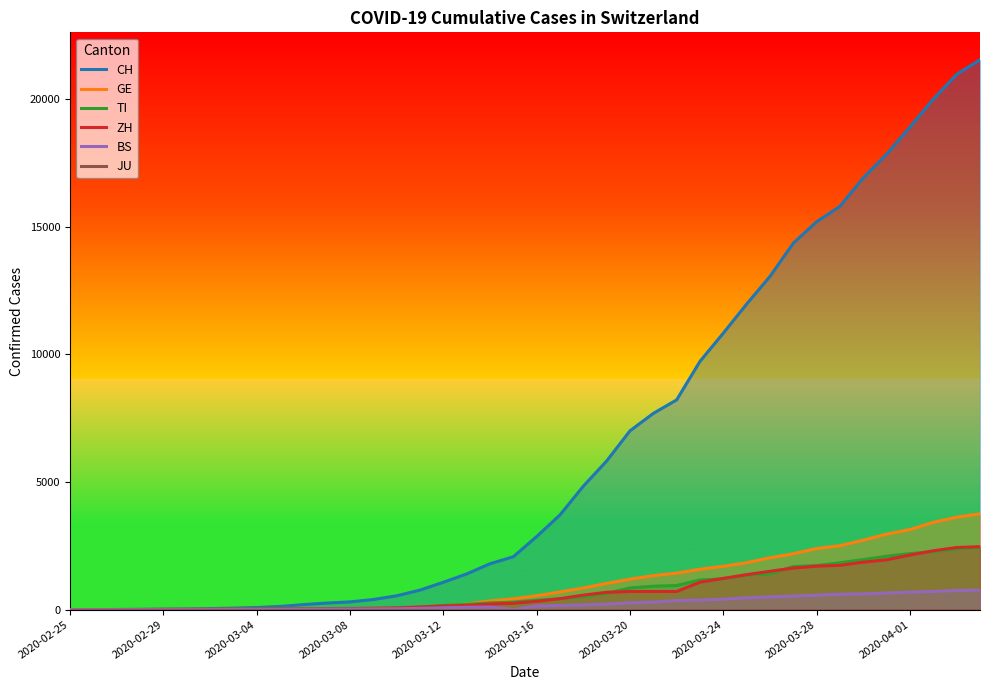

True or false: TI and JU intersect in this chart.

False